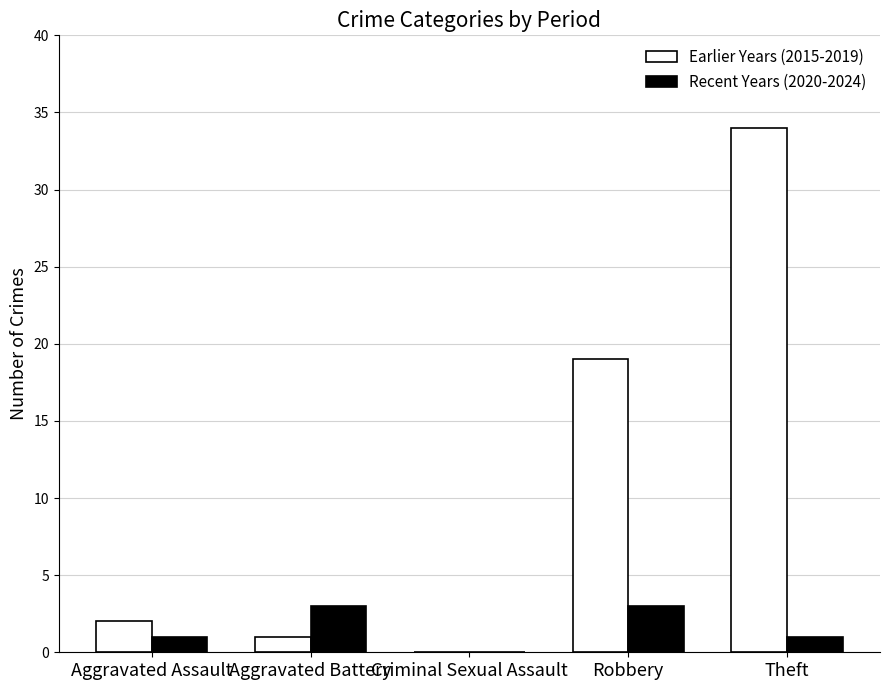

Which series has the largest range (max minus min)?

Earlier Years (2015-2019)